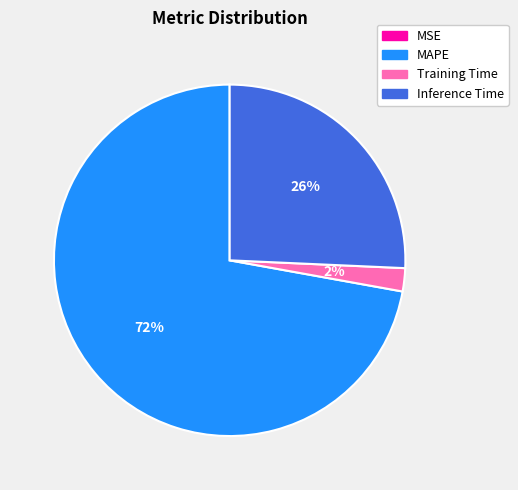

Is it true that Training Time is 2% of the pie?

True